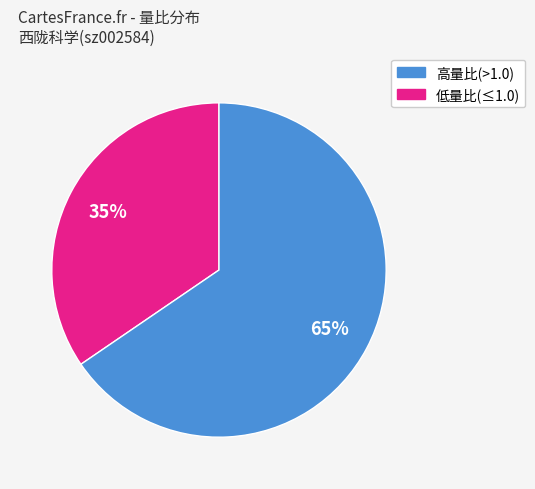

To the nearest percent, what is the average slice percentage?

50%